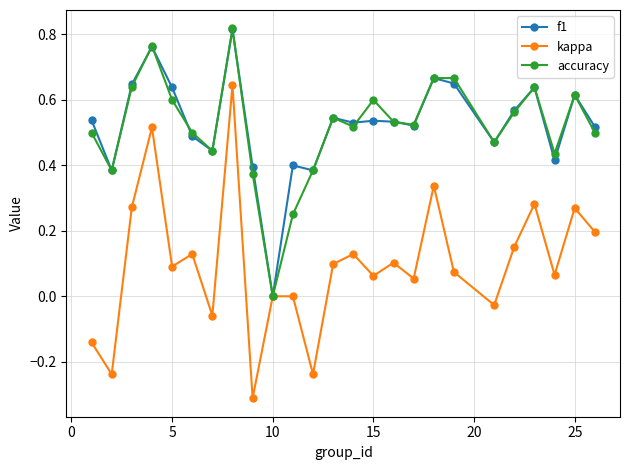

Which series has the largest range (max minus min)?

kappa